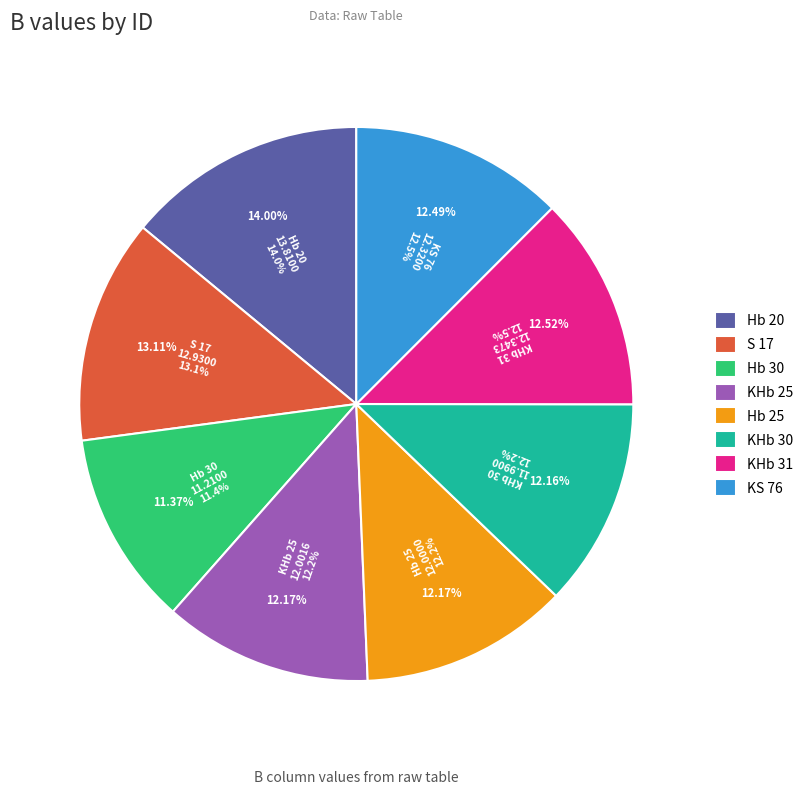

What is the largest slice in the pie chart?

Hb 20